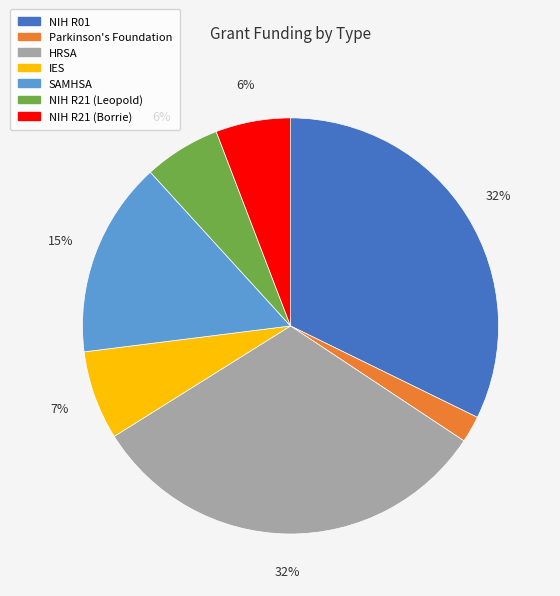

Which category has the smallest portion of the pie?

Parkinson's Foundation